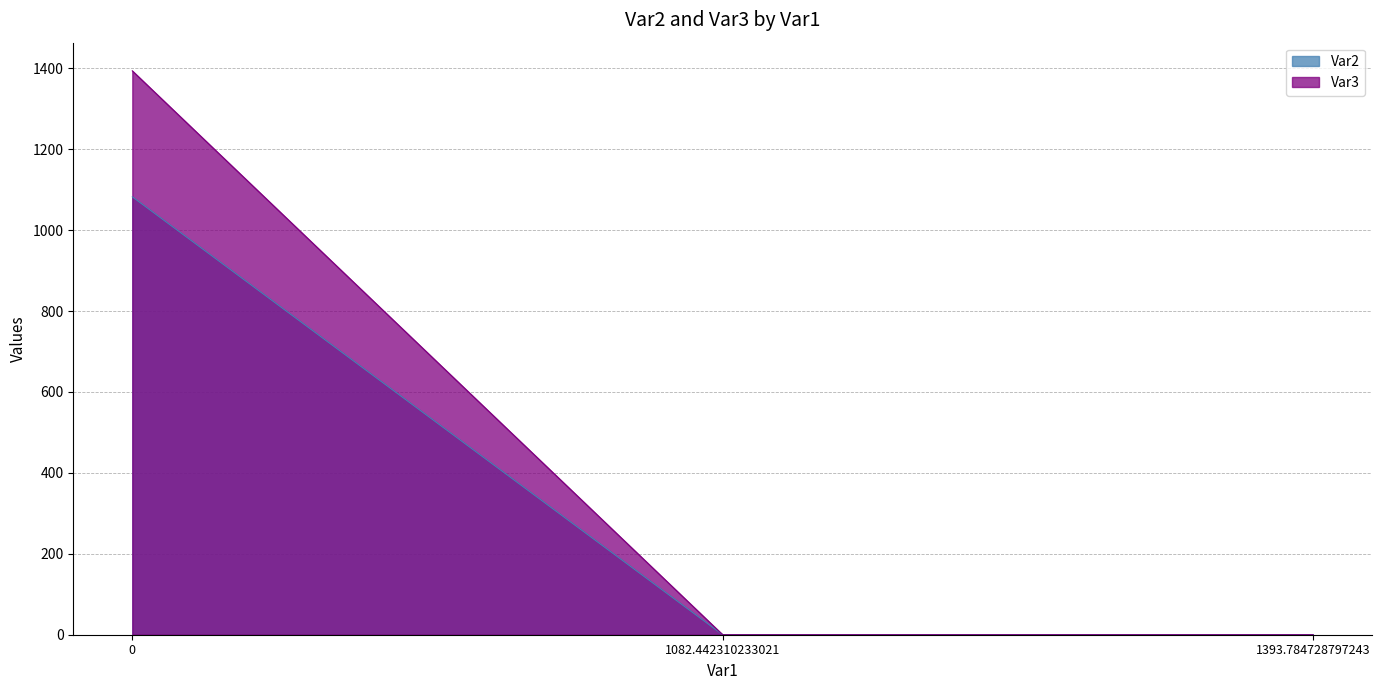

Reading right to left, extract all data points from this chart.

Var2: 1393.784728797243=0.0	1082.442310233021=0.0	0=1082.4
Var3: 1393.784728797243=0.0	1082.442310233021=0.0	0=1393.8